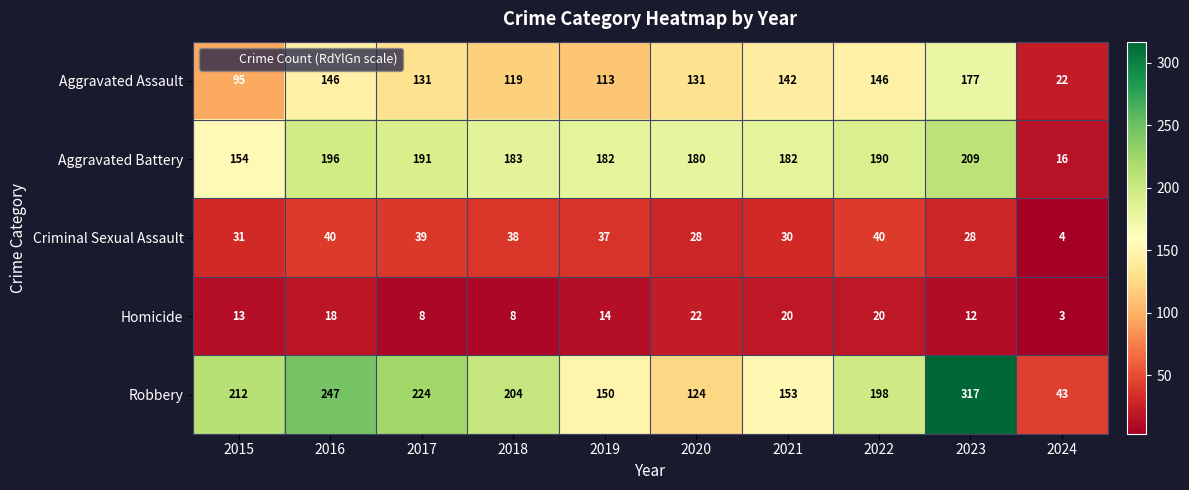

Between 2019 and 2021, which series saw the biggest shift?

Aggravated Assault